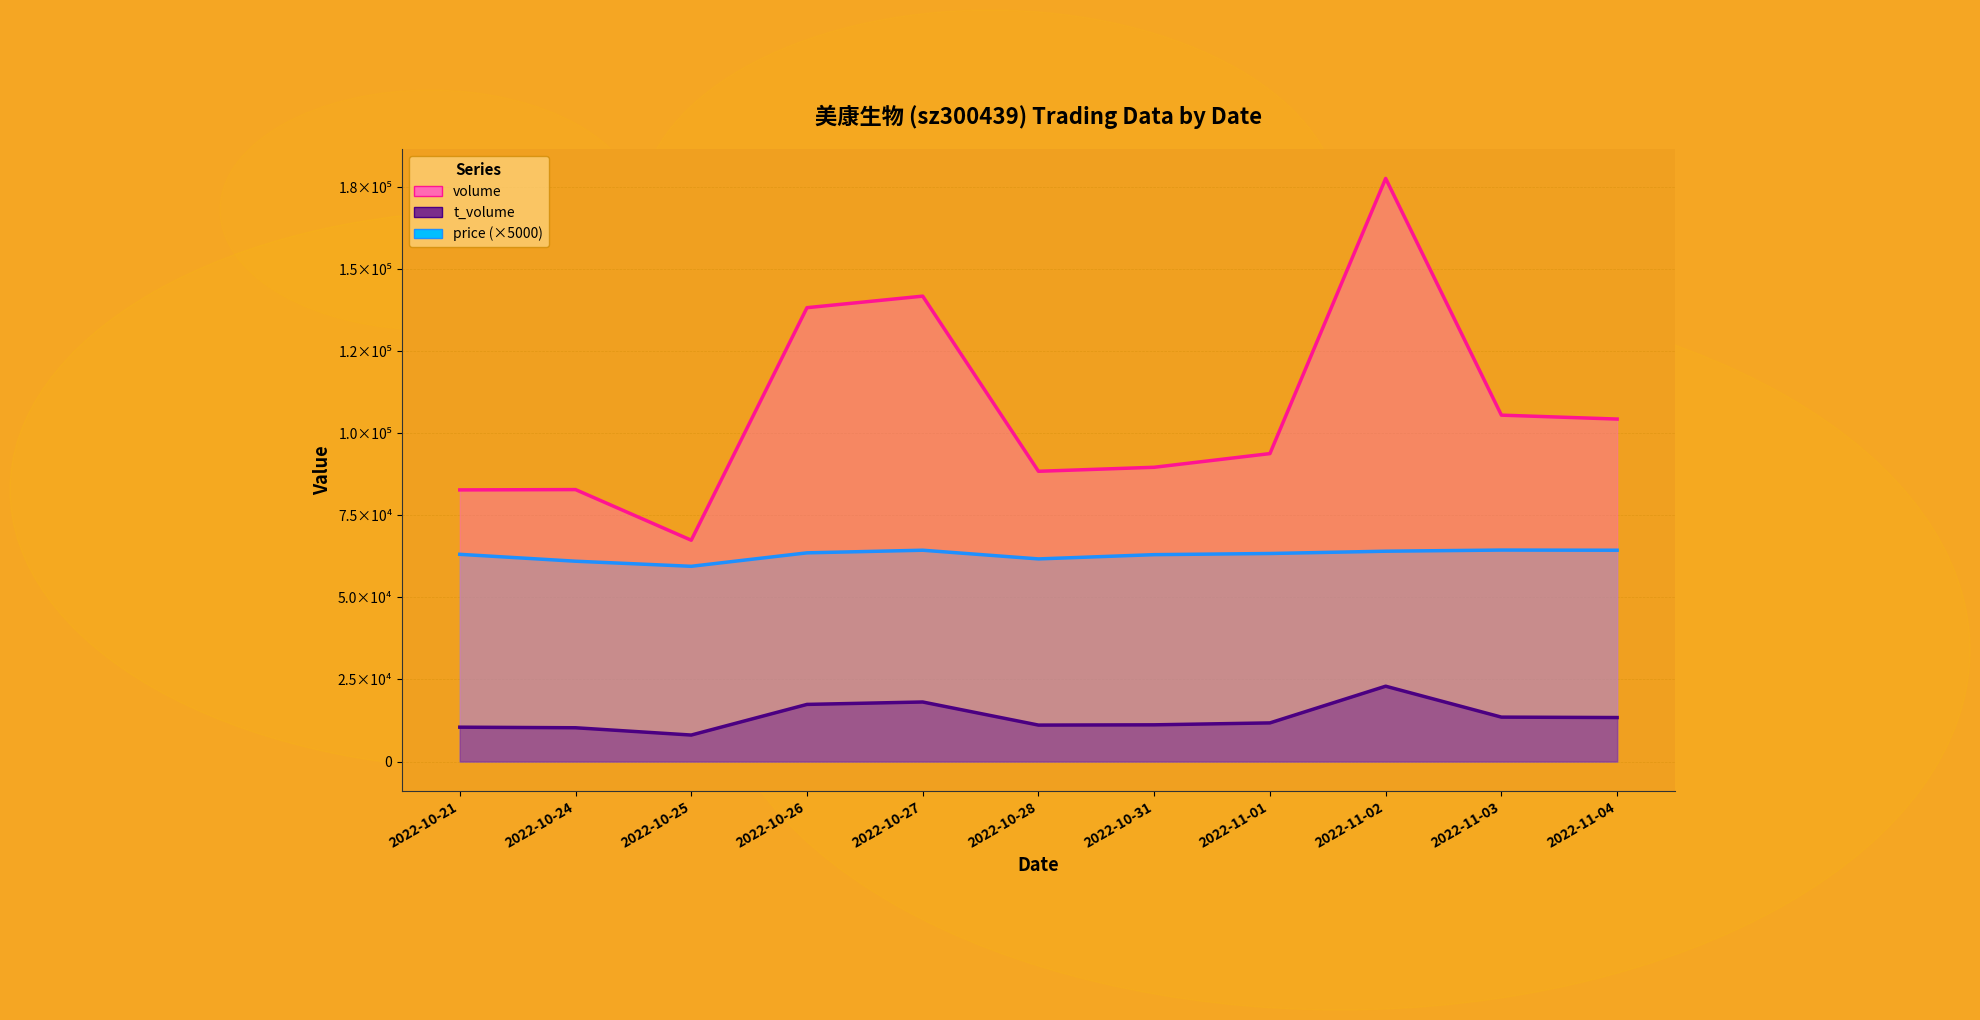

What is the average value of the price series?

62986.4